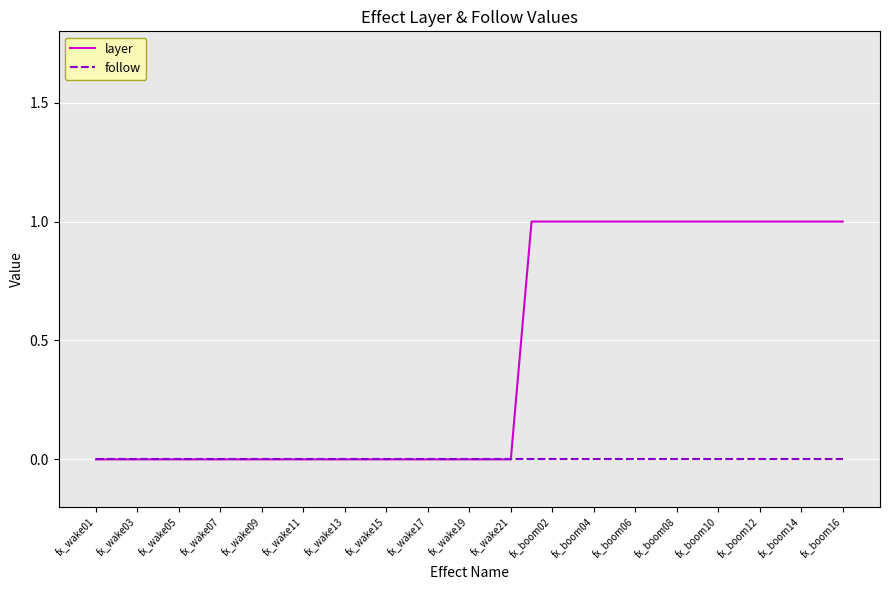

Which series has the largest total across all categories?

layer